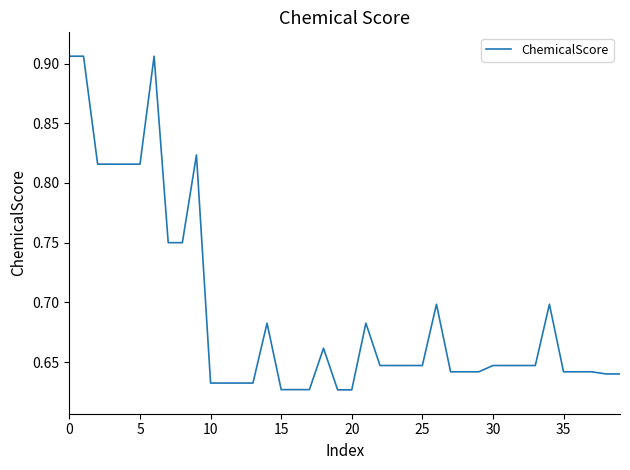

What is the difference between the maximum and minimum values?

0.3